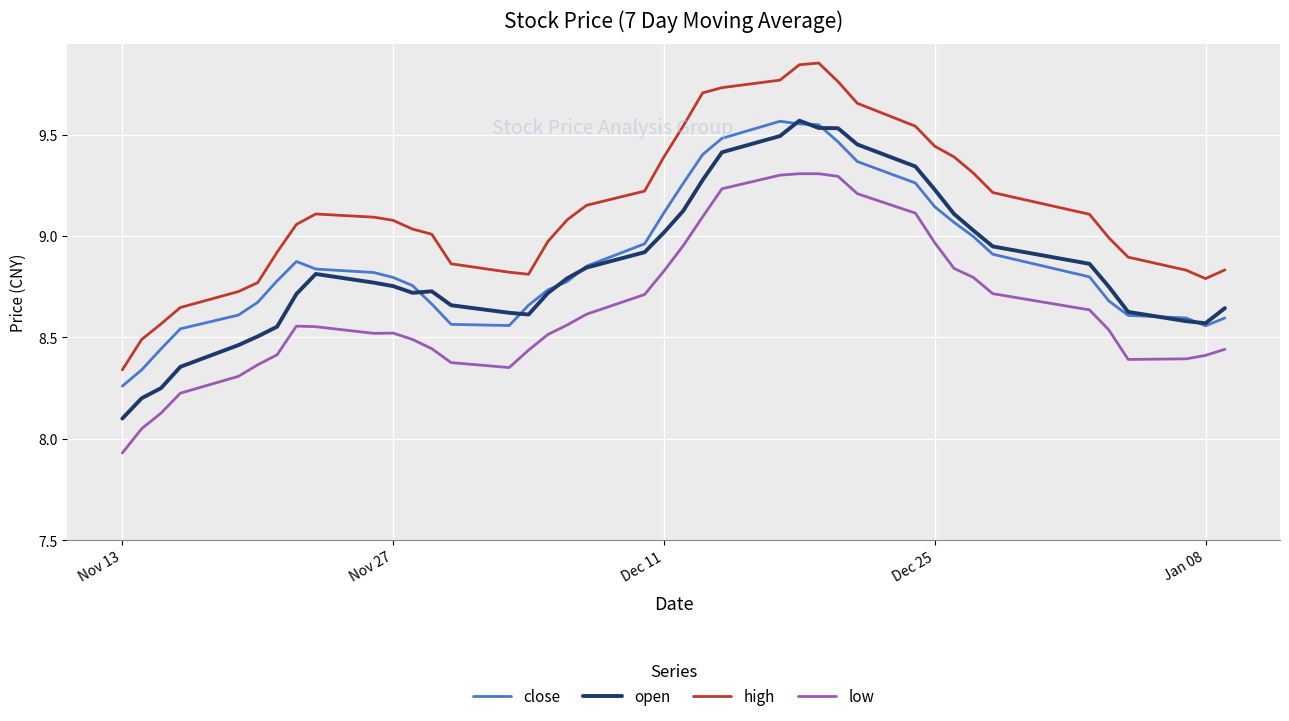

Which series has the largest range (max minus min)?

high